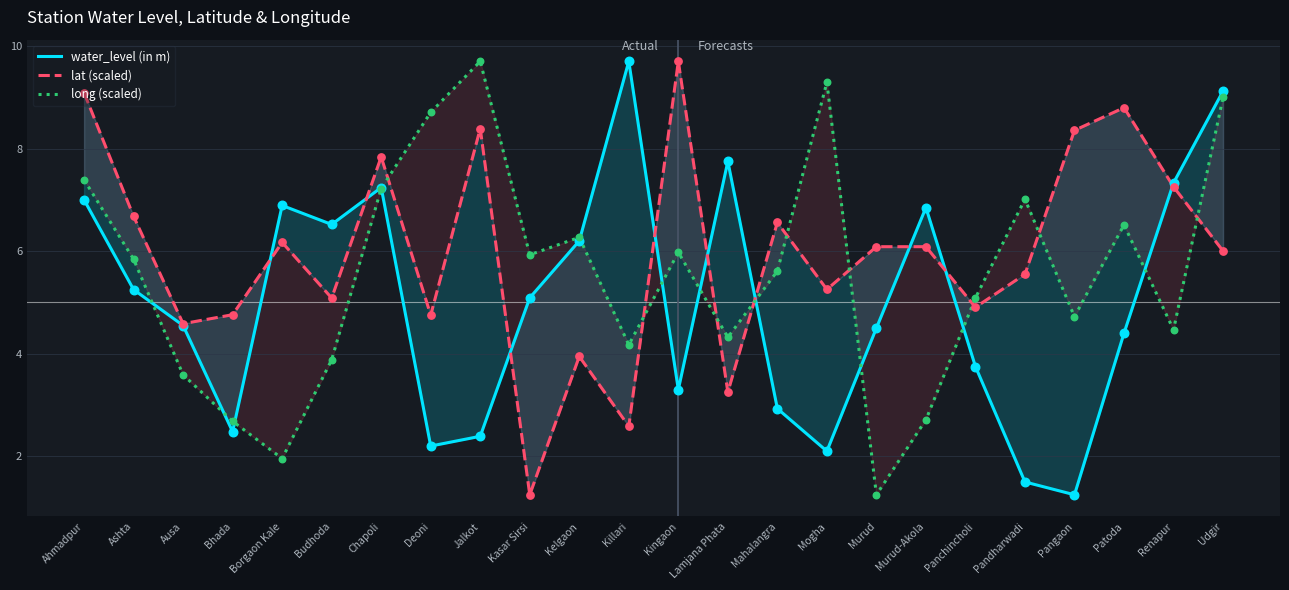

What is the total value across all series at Killari?

16.5